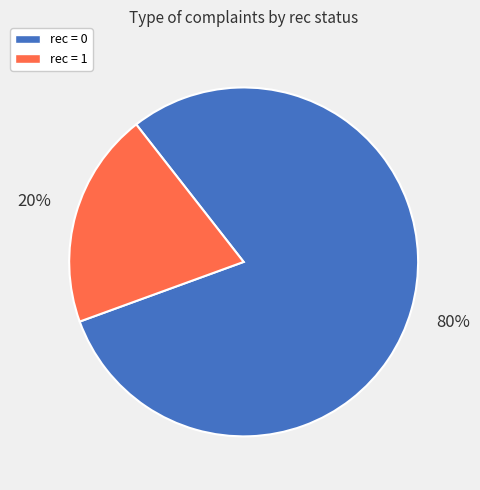

The rec = 1 slice represents 8% of the pie. True or false?

False